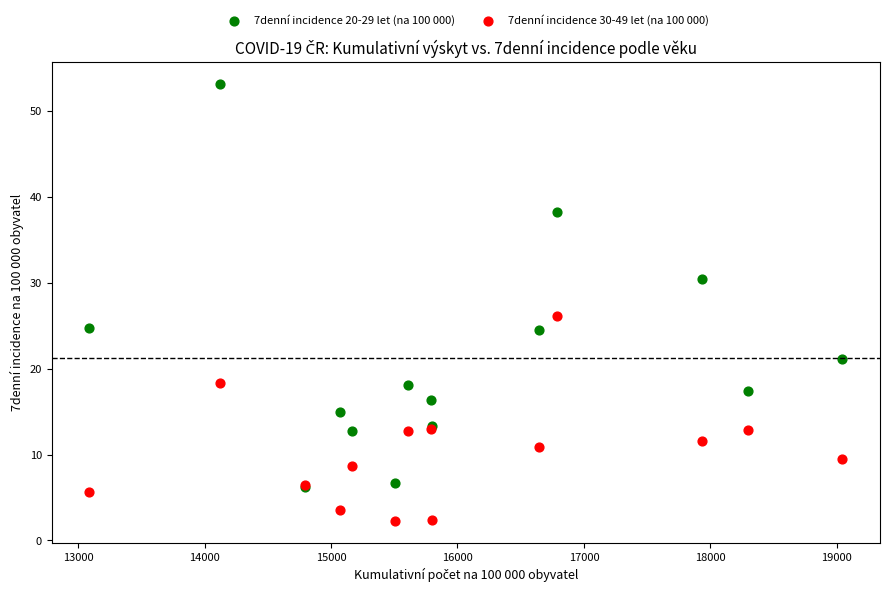

Across all series, what Y value is closest to 27?

26.1